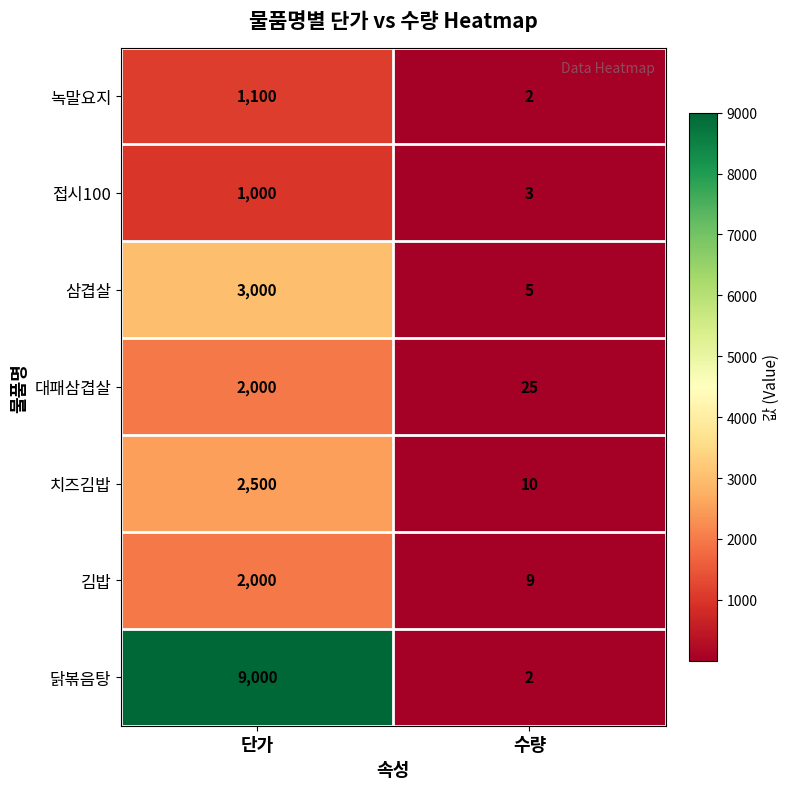

True or false: 김밥 has a value of 9 at 수량.

True